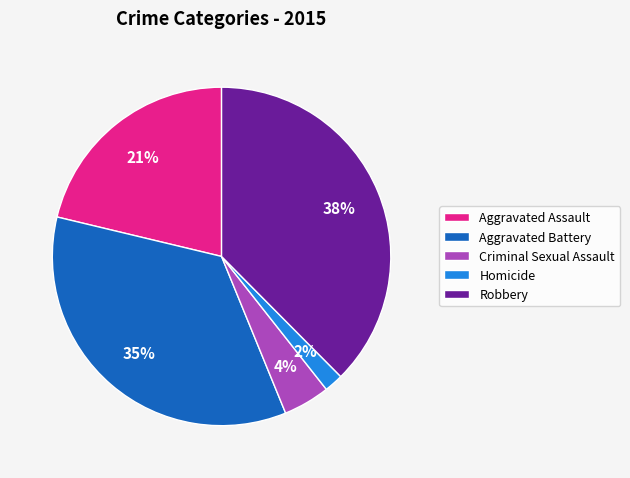

Which slice is the largest?

Robbery